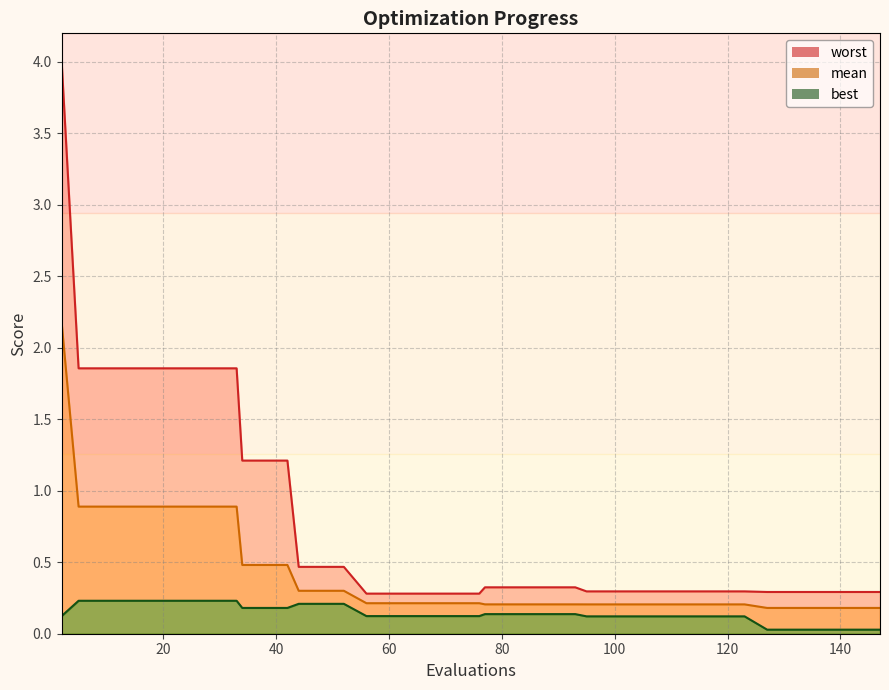

True or false: mean and best cross at least once.

False